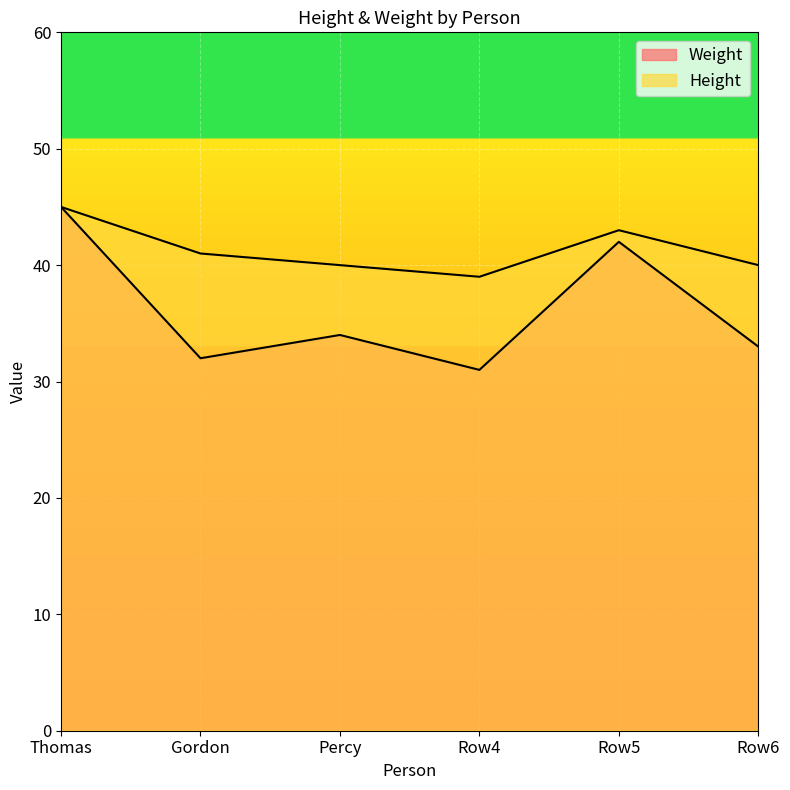

What is the average value of the Weight series?

36